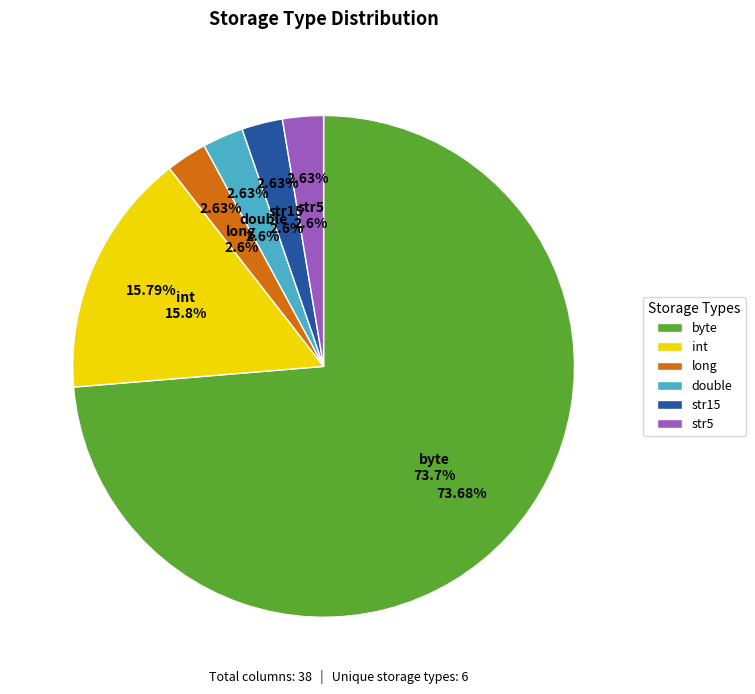

Does double represent more than half of the total?

No